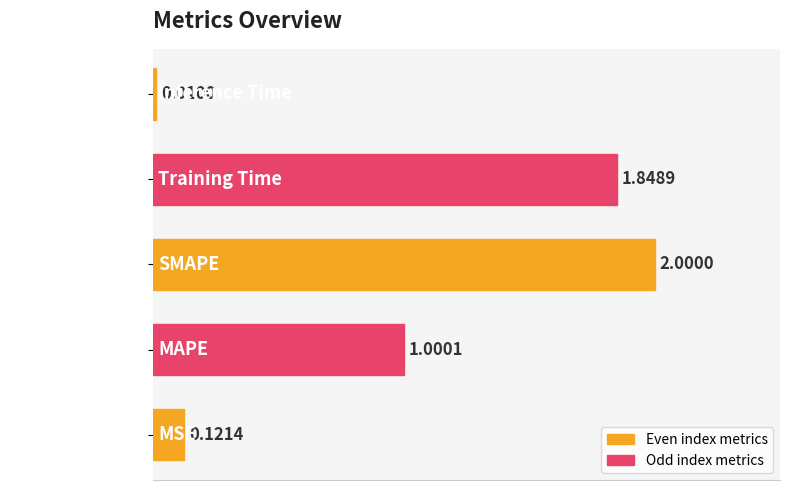

What is the difference between the second highest and second lowest values?

1.7